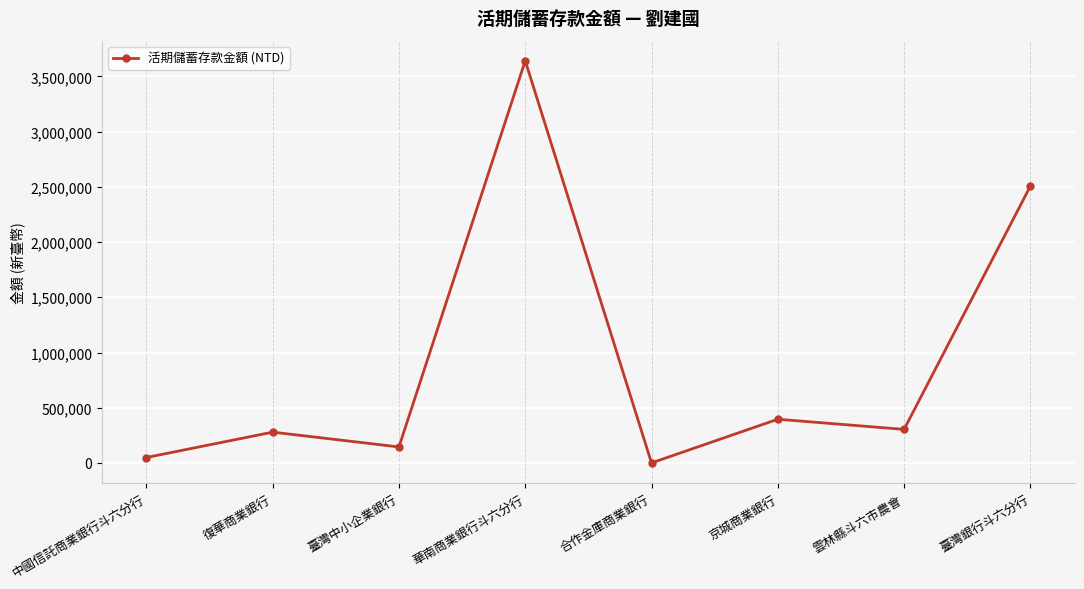

What is the difference between the maximum and second lowest values?

3592368